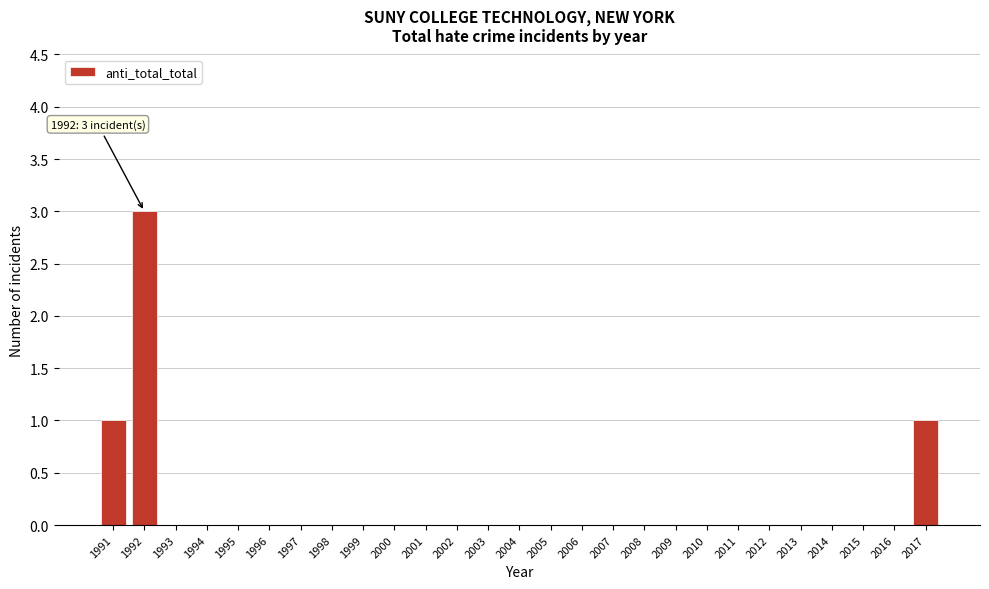

Reading left to right, extract all data points from this chart.

1991=1	1992=3	1993=0	1994=0	1995=0	1996=0	1997=0	1998=0	1999=0	2000=0	2001=0	2002=0	2003=0	2004=0	2005=0	2006=0	2007=0	2008=0	2009=0	2010=0	2011=0	2012=0	2013=0	2014=0	2015=0	2016=0	2017=1